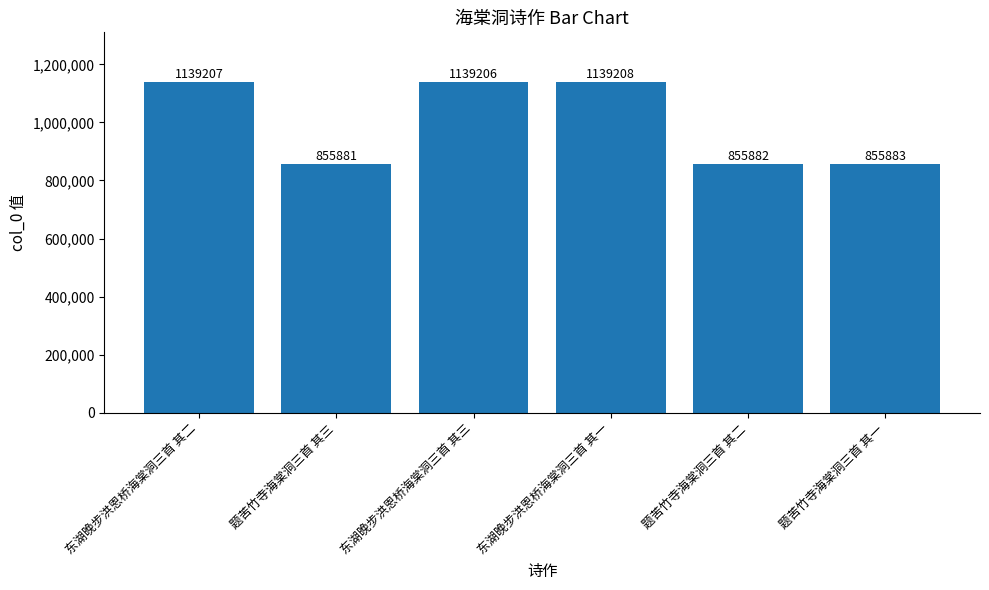

What is the difference between the maximum and minimum values?

283327